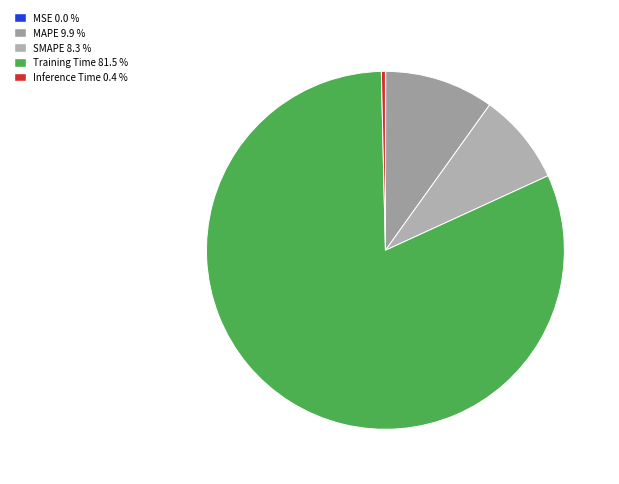

What percentage is the MAPE slice, to the nearest percent?

10%